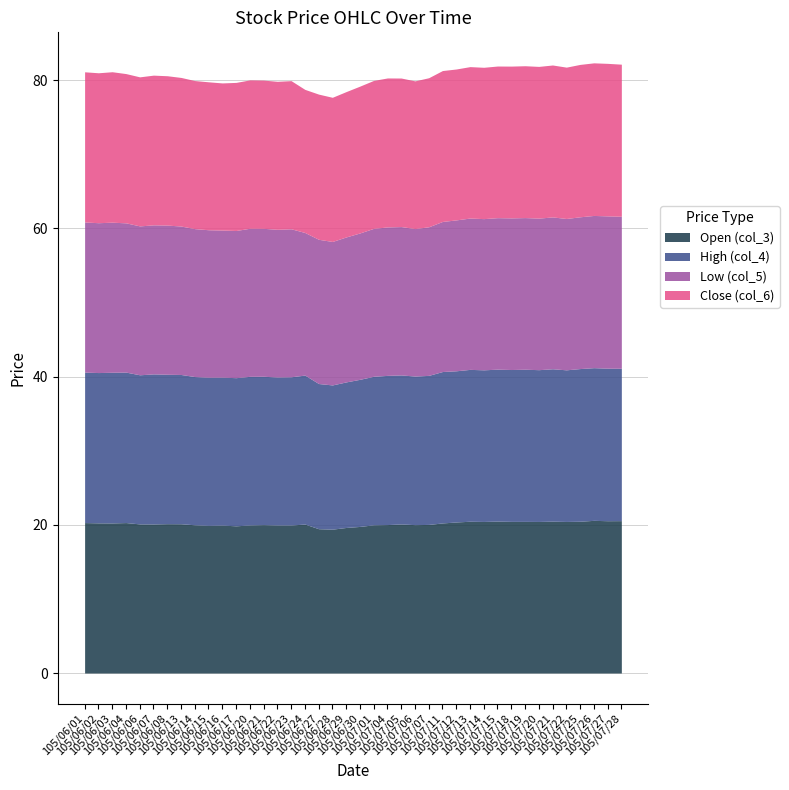

How many lines are shown in the chart?

4